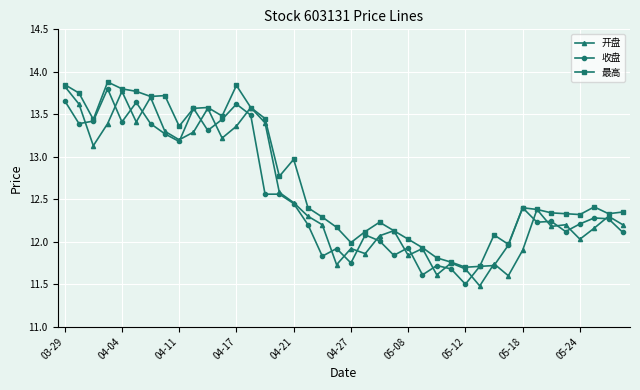

Count the number of data series in this chart.

3